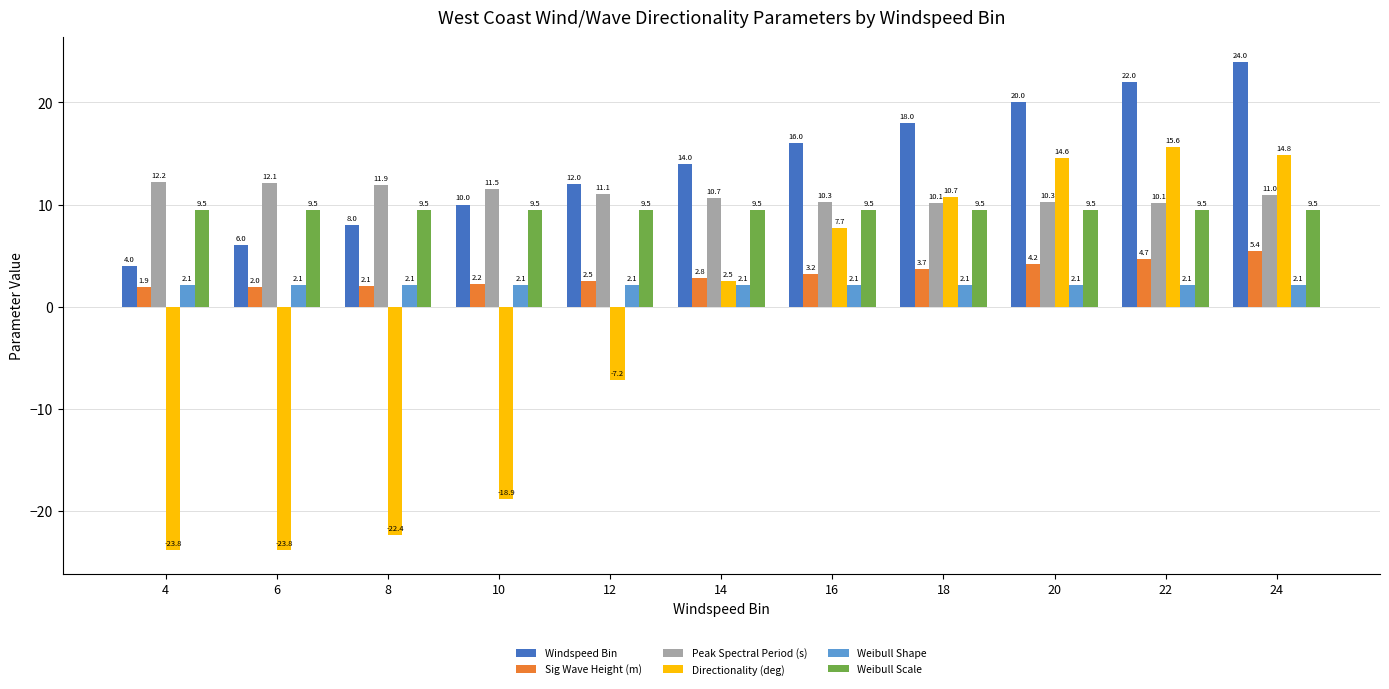

At 6, list the series in order from smallest to largest.

Directionality (deg), Sig Wave Height (m), Weibull Shape, Windspeed Bin, Weibull Scale, Peak Spectral Period (s)